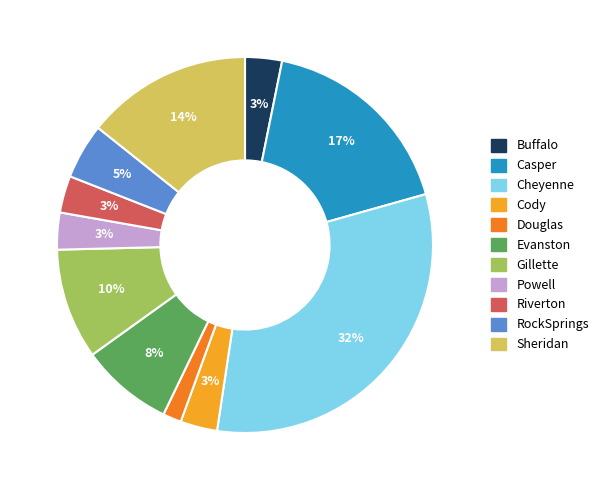

Does Sheridan represent more than half of the total?

No